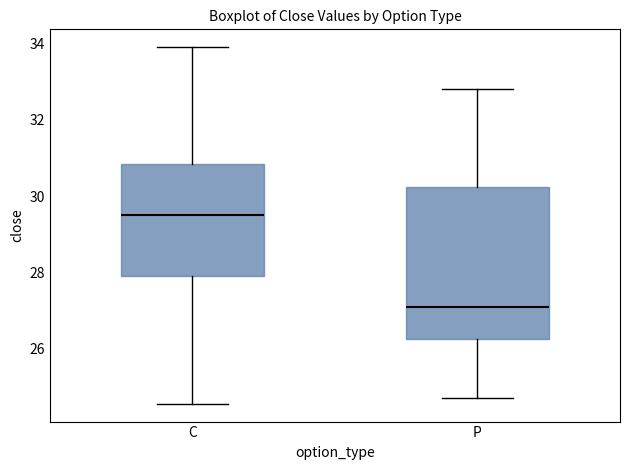

Reading left to right, transcribe this box plot: for each box, give where its median line is, the range the box spans, and where its two whiskers end, as read against the y-axis. The values are not printed on the chart, so give them approximately, as read against the axis.

C: median 29.6, box 28.0 to 30.8, whiskers 24.6 to 34.0
P: median 27.2, box 26.2 to 30.2, whiskers 24.8 to 32.8